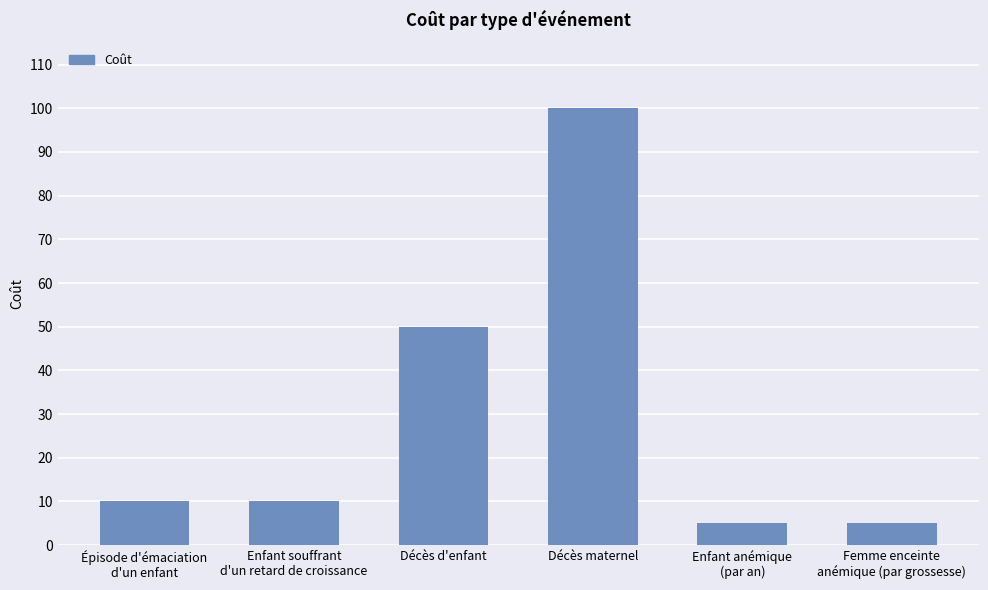

Between Enfant anémique
(par an) and Décès d'enfant, which is larger?

Décès d'enfant